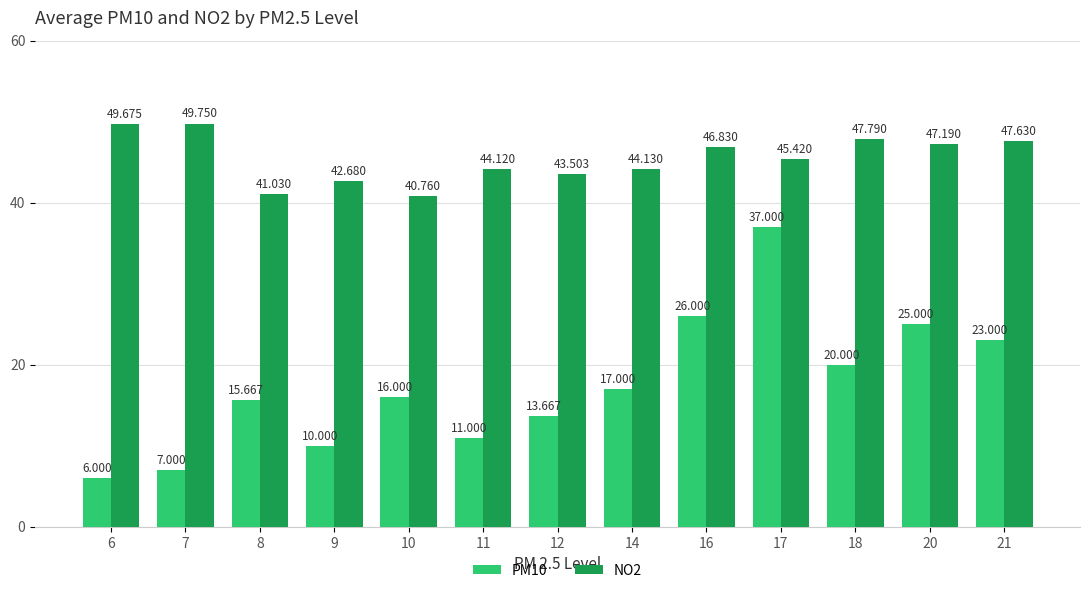

What is the minimum value shown in the chart?

6.0